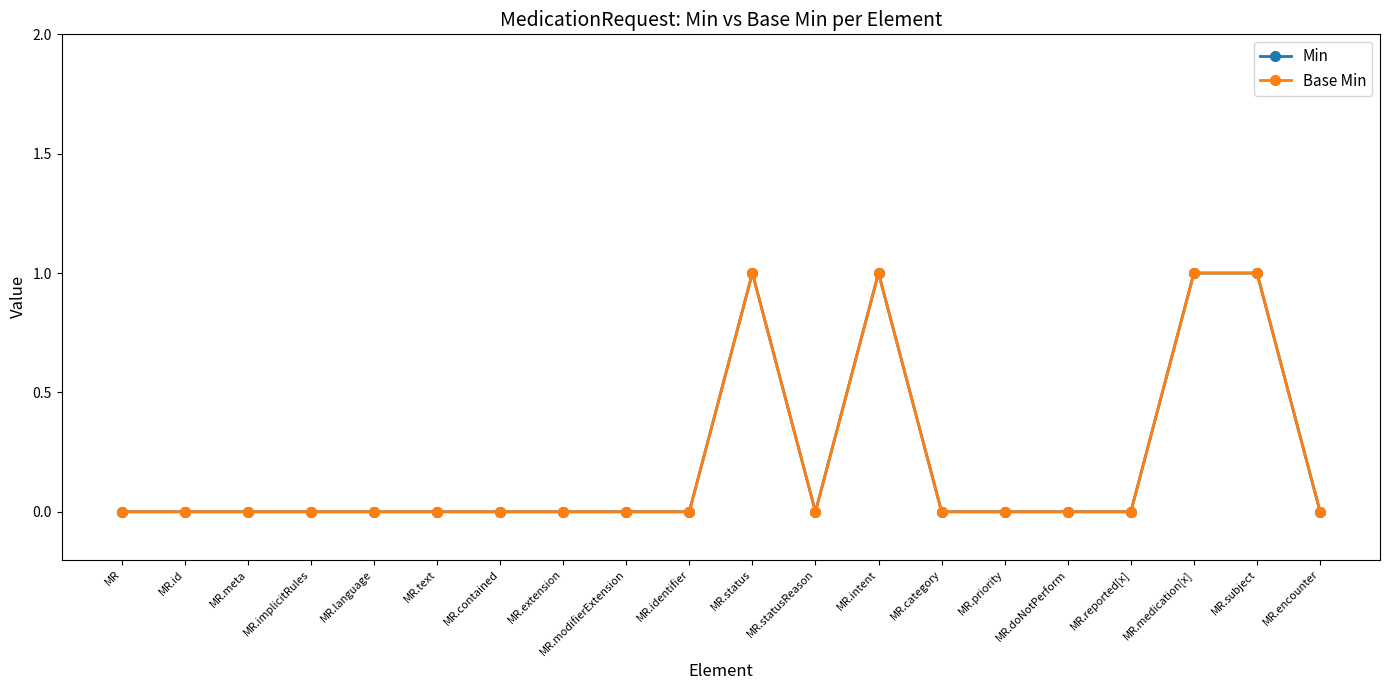

Which series has the widest spread of values?

Min